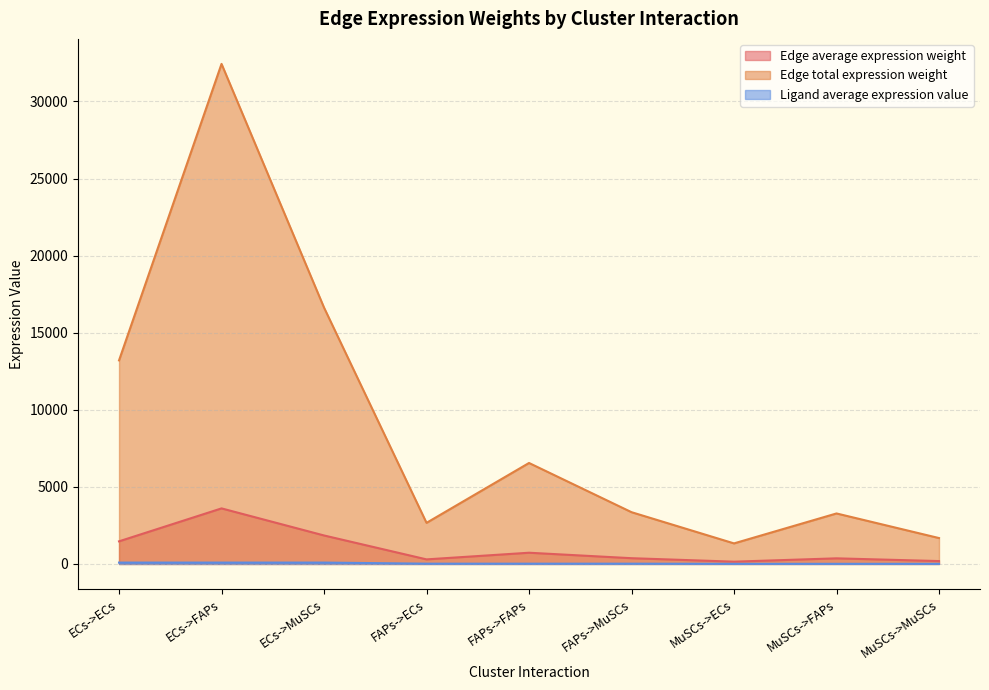

The Ligand average expression value series shows 17.9 at FAPs->MuSCs. True or false?

True